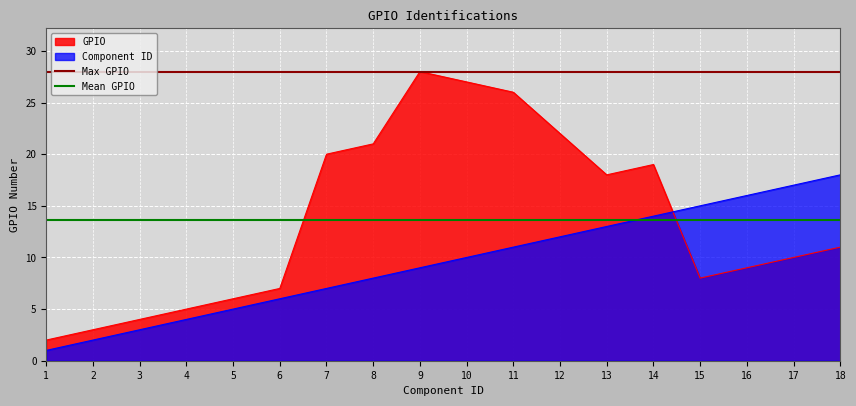

Is it true that GPIO equals 22 at 12?

True